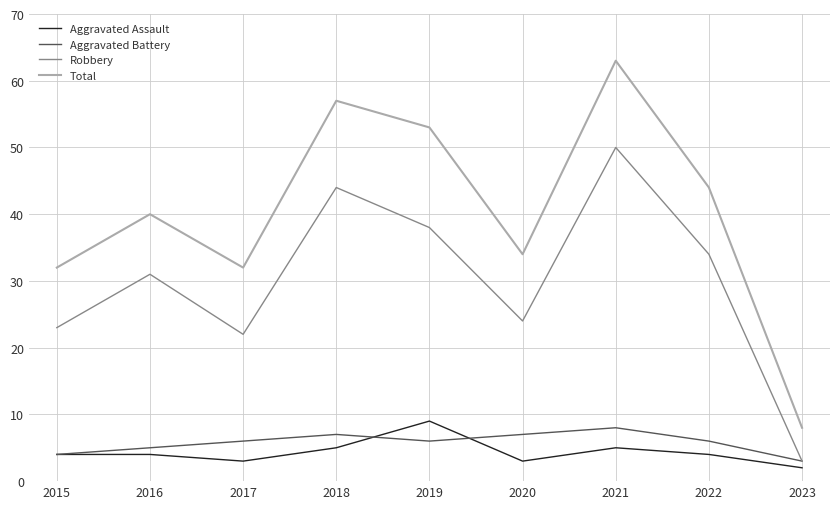

Which series has the largest total across all categories?

Total